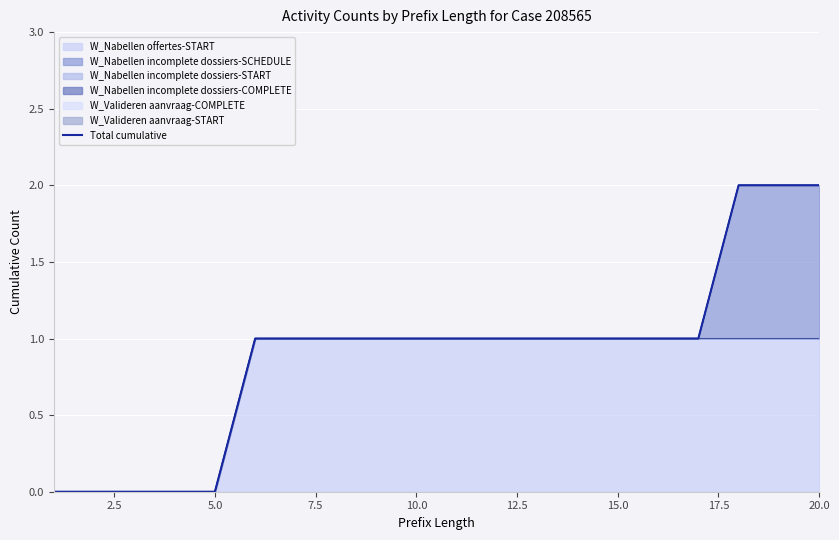

The value of W_Nabellen offertes-START at 15.0 is 1. True or false?

True